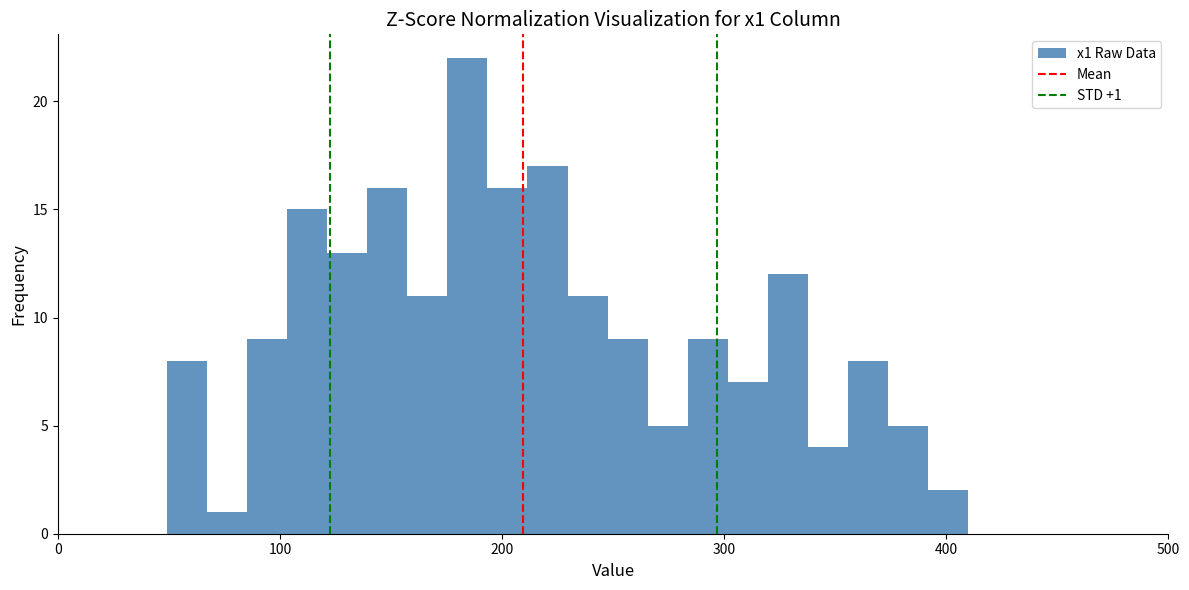

Read against the x-axis, roughly where is the centre of the tallest bar?

180